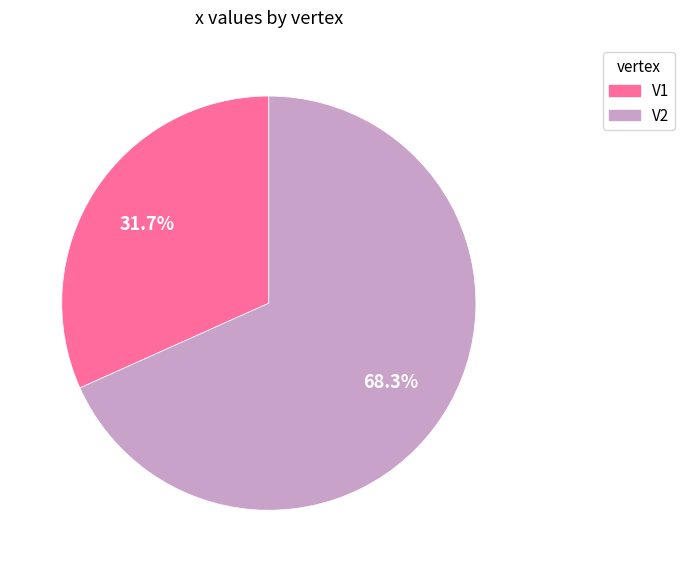

What percentage is the V2 slice, to the nearest percent?

68%